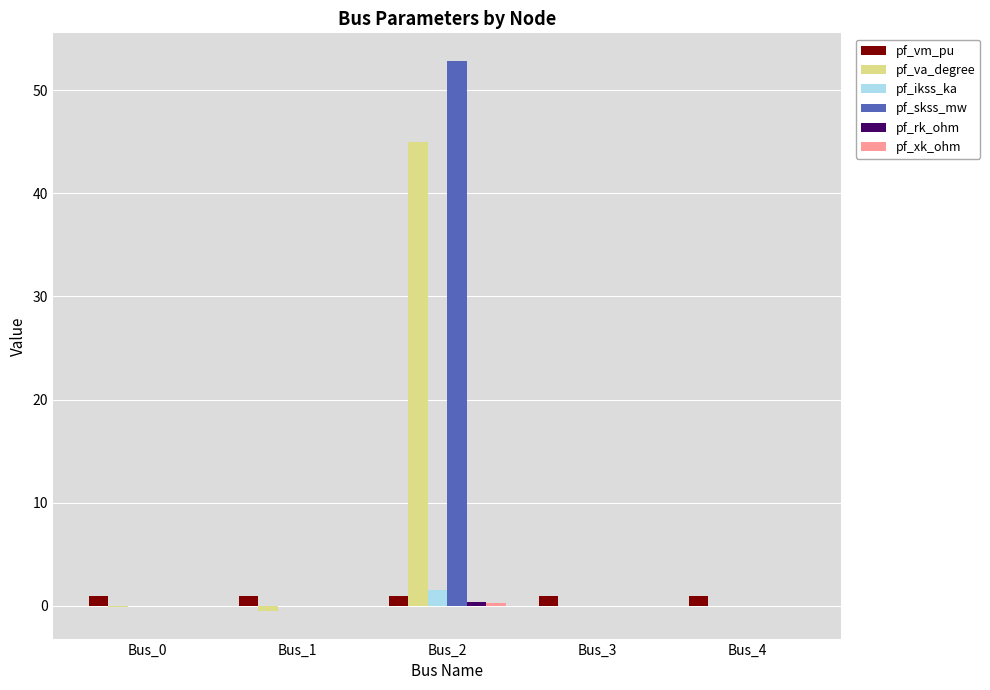

True or false: pf_ikss_ka has a value of 1.5 at Bus_2.

True